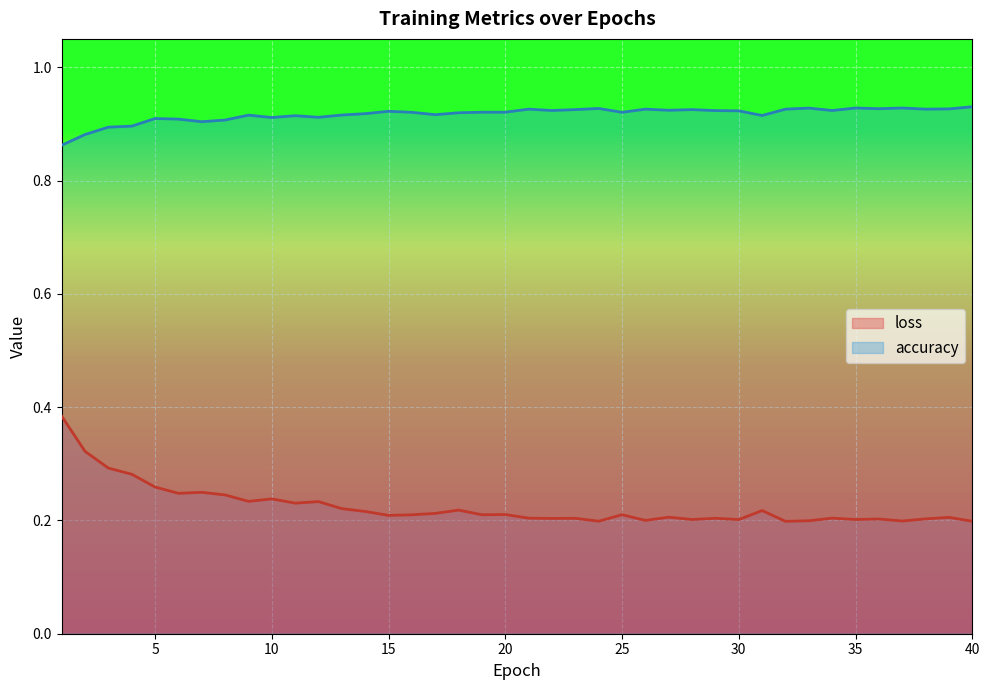

What is the total value across all series at 12?

1.1